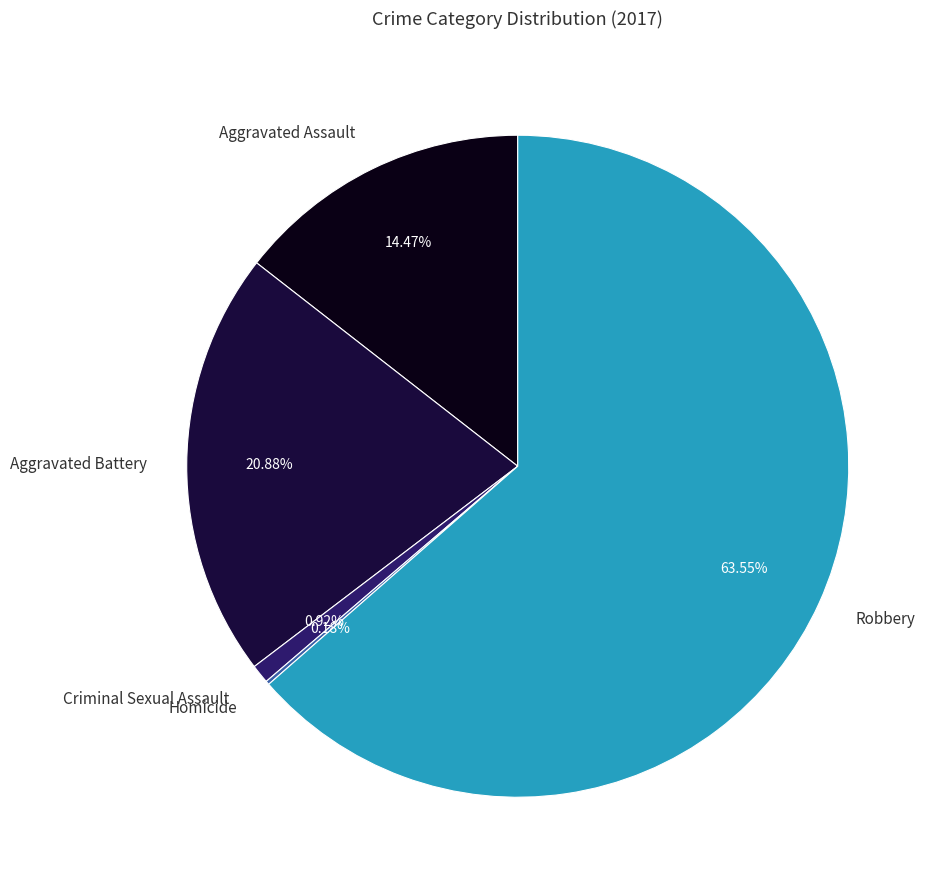

Which category has the biggest portion of the pie?

Robbery